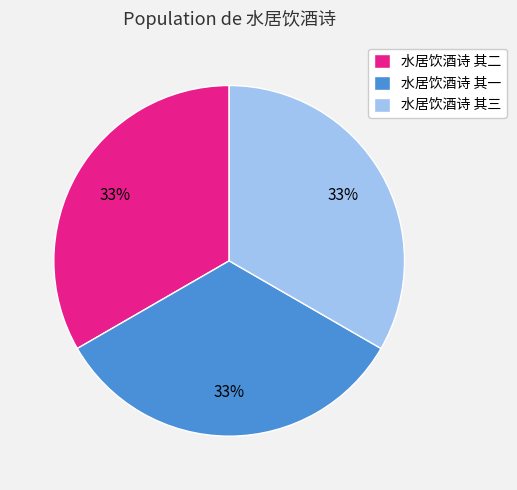

To the nearest percent, what is the average slice percentage?

33%